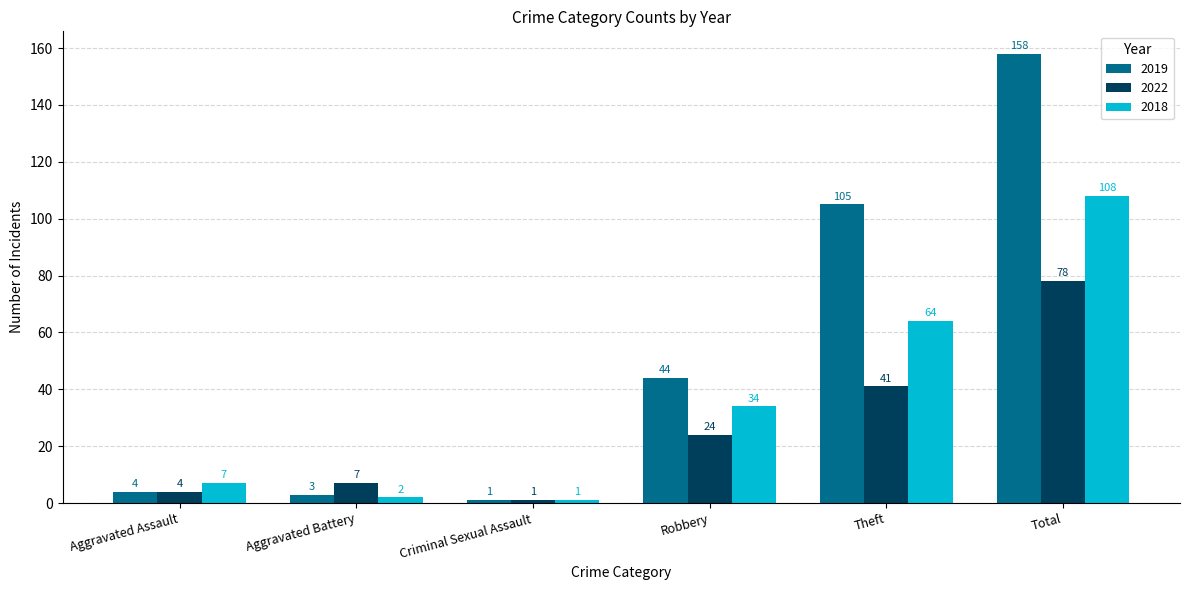

Which series has the largest range (max minus min)?

2019